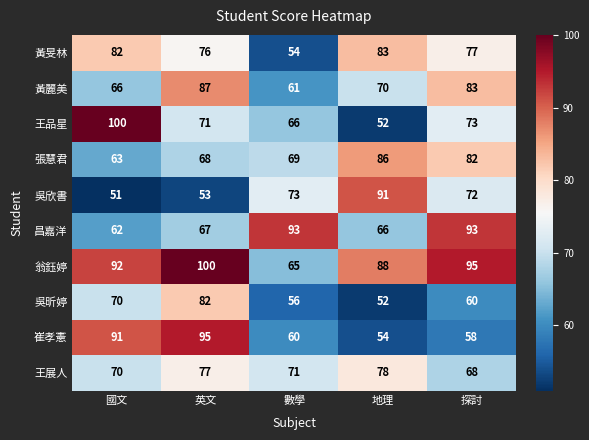

Which series has the largest total across all categories?

翁鈺婷